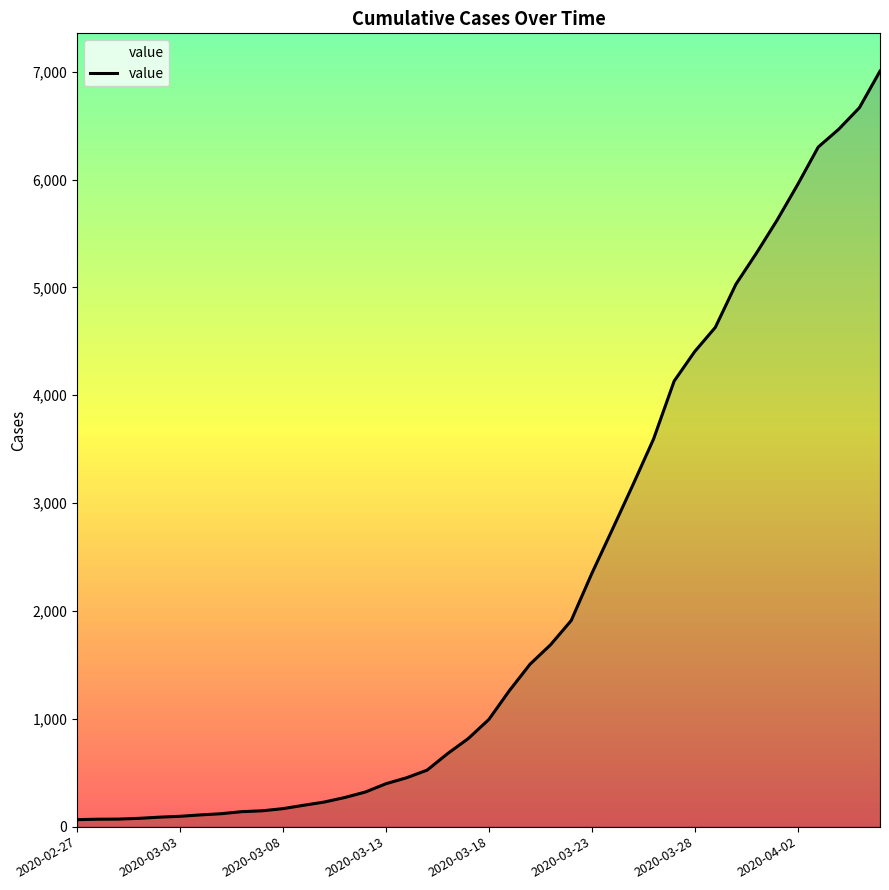

What is the maximum value shown in the chart?

7005